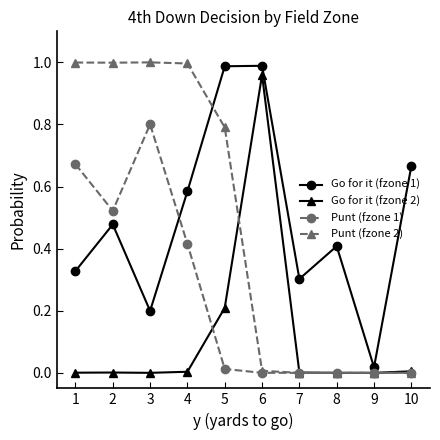

True or false: Go for it (fzone 1) has a value of 1.0 at 6.

True